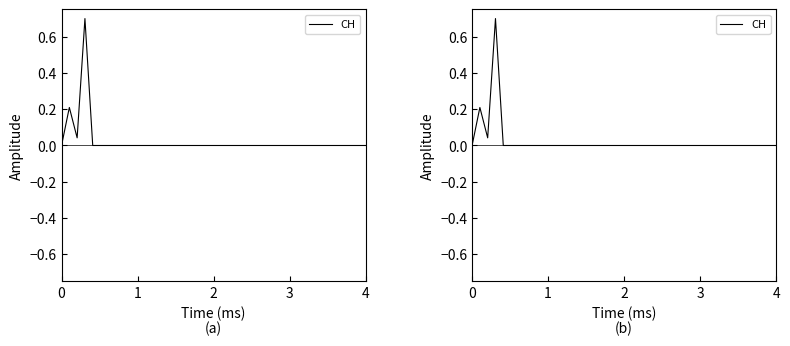

How many interior local valleys (lower than both neighbors) does the data have?

1